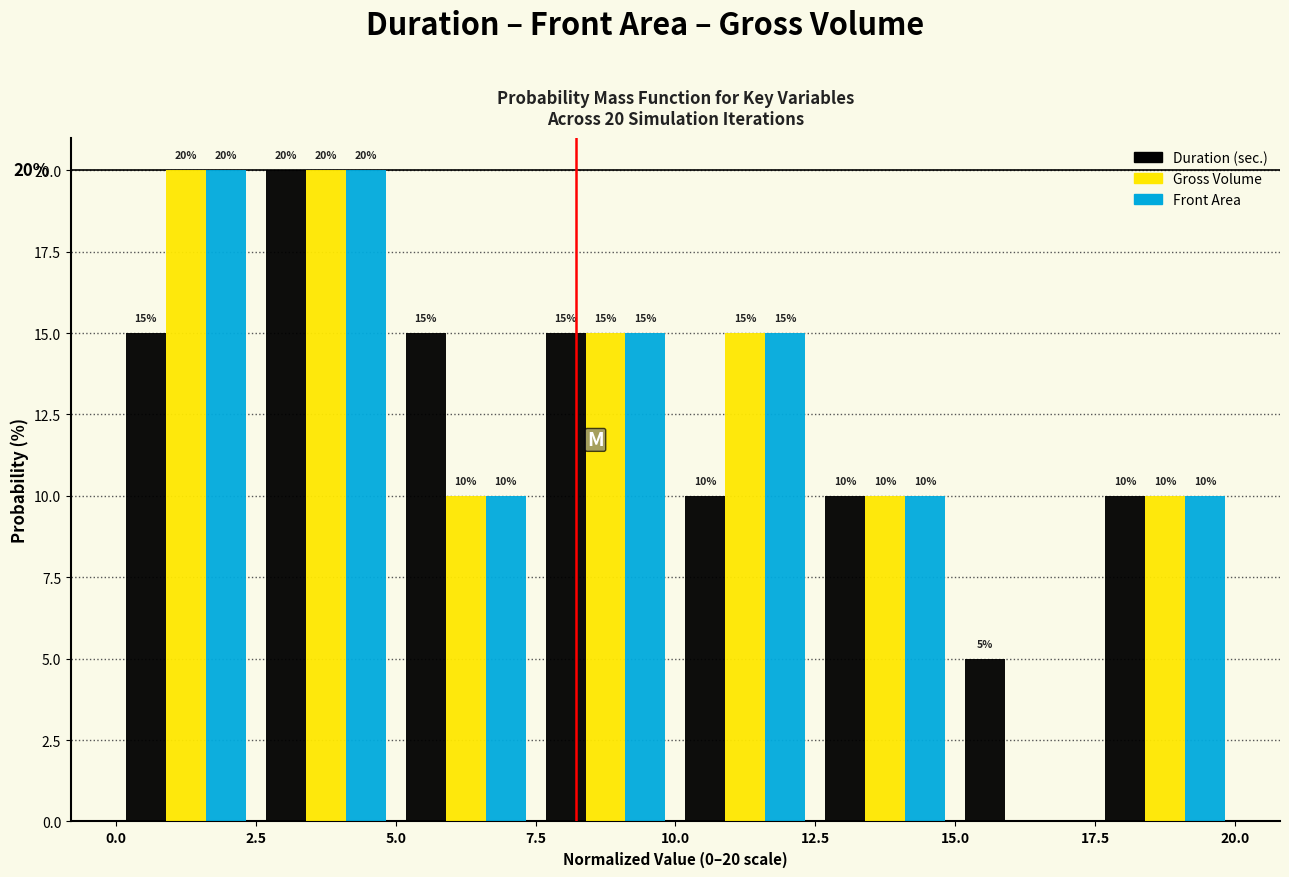

In the Duration (sec.) series, which range on the x-axis has the tallest bar?

2.5 to 5.0